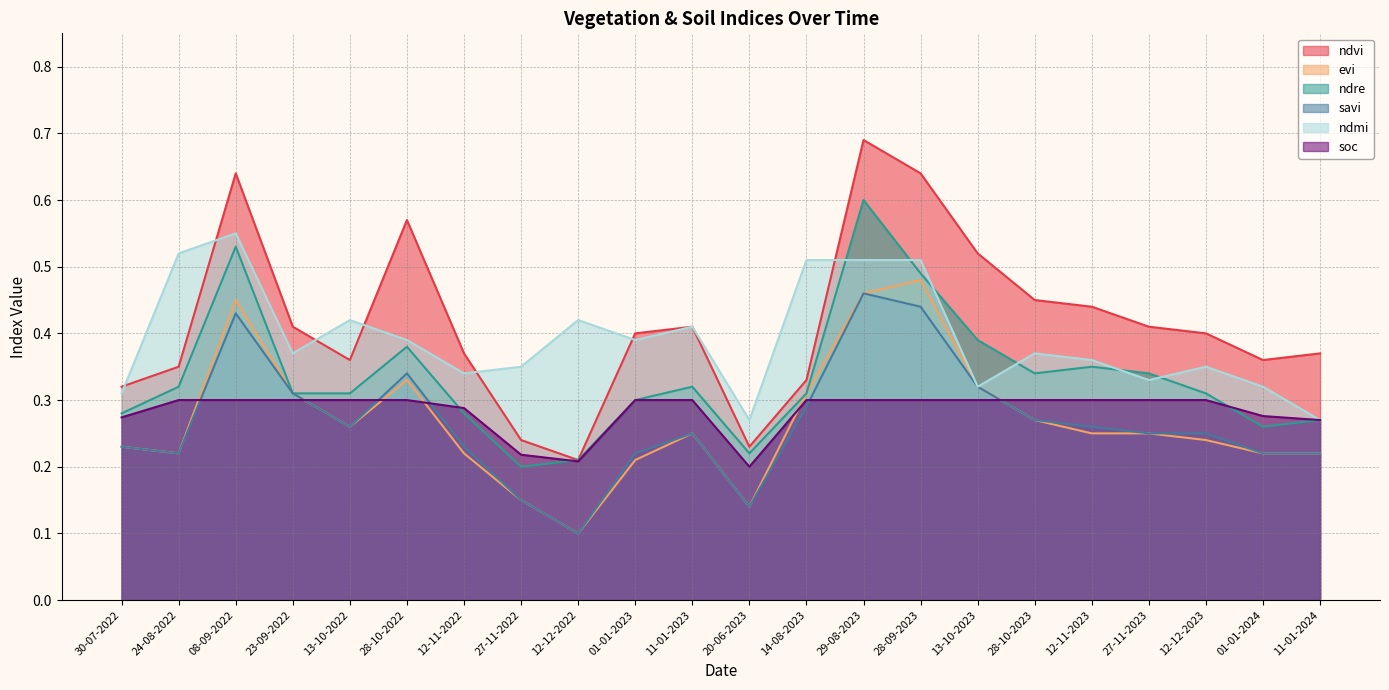

Which series has the largest range (max minus min)?

ndvi